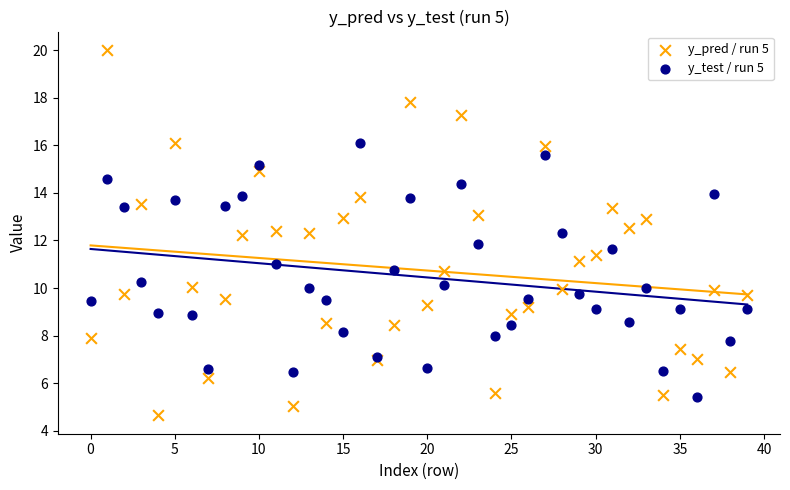

Which series contains the highest Y value?

y_pred / run 5